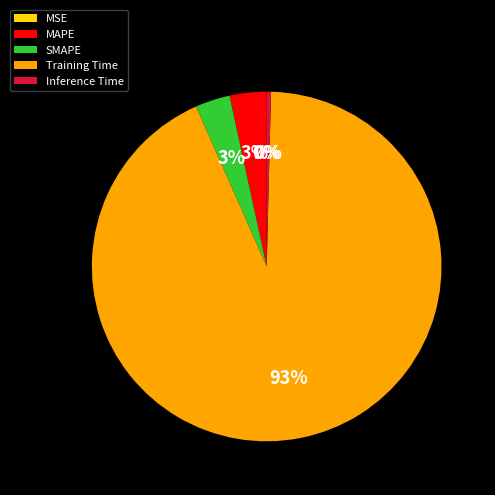

Which slice represents more than half of the pie?

Training Time